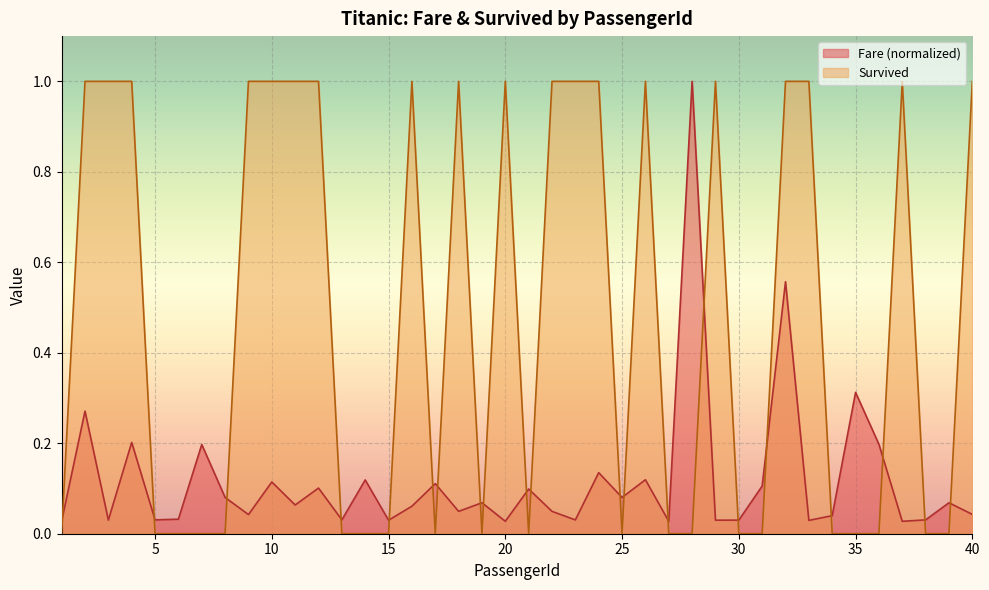

What are all the series names shown in the legend?

Fare (normalized), Survived